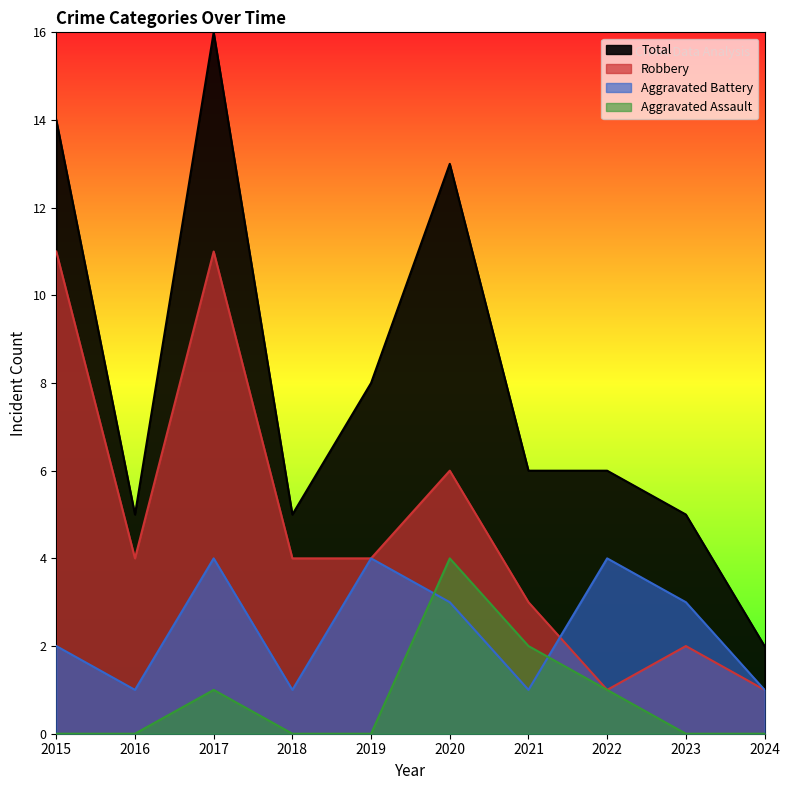

List the labels in order of Robbery value, largest first.

2015, 2017, 2020, 2016, 2018, 2019, 2021, 2023, 2022, 2024